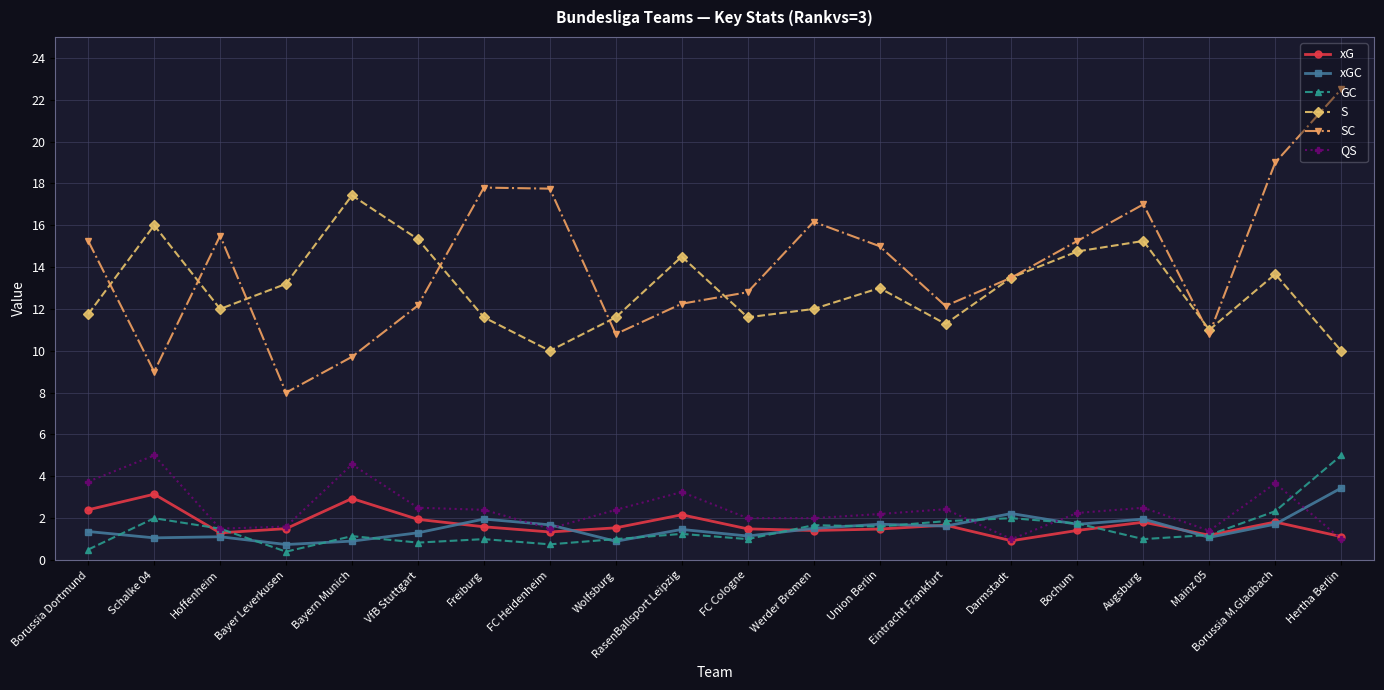

What are all the series names shown in the legend?

xG, xGC, GC, S, SC, QS